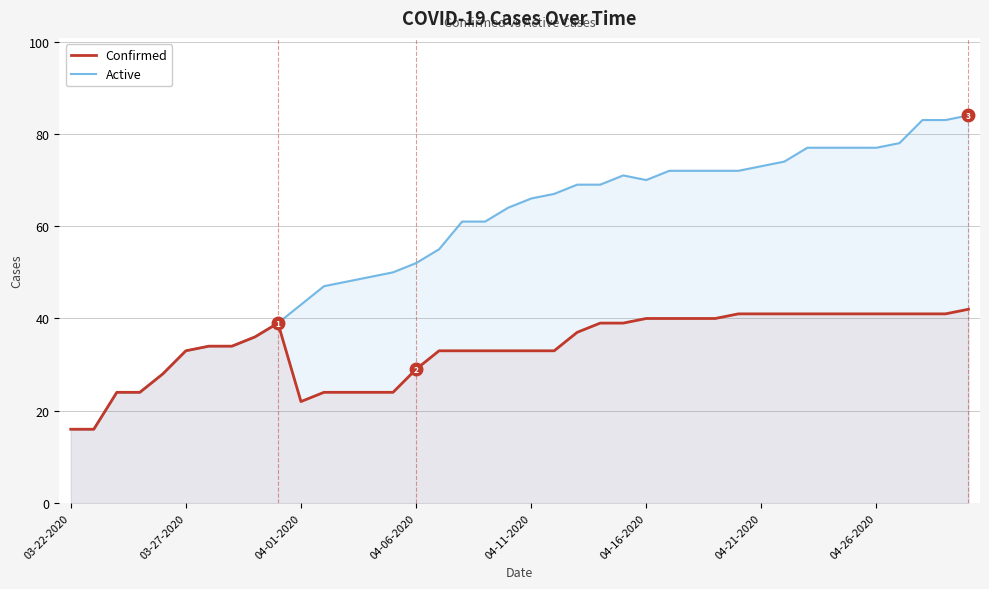

What is the smallest value displayed?

16